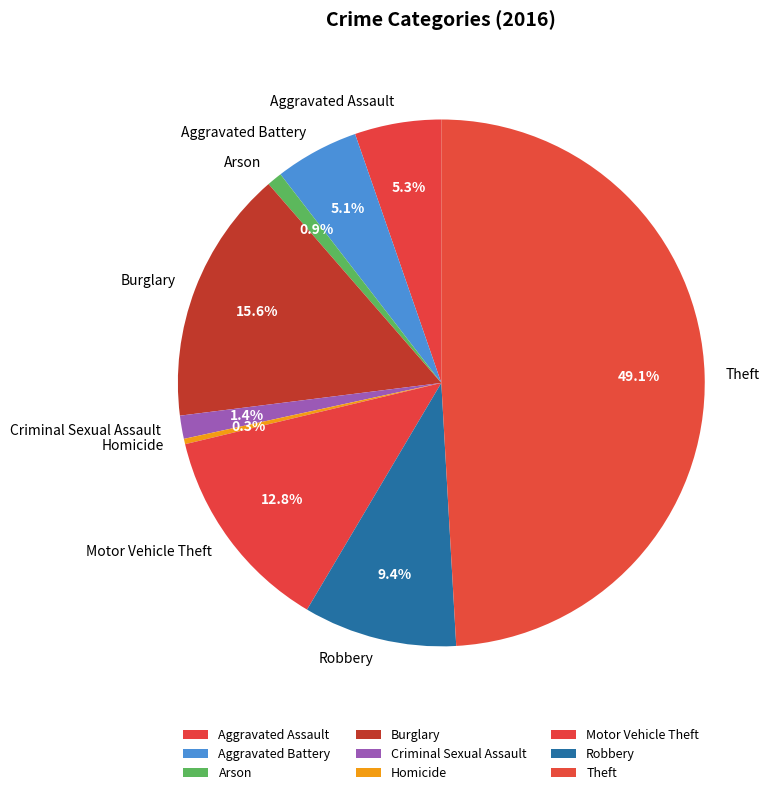

Does Criminal Sexual Assault represent more than half of the total?

No